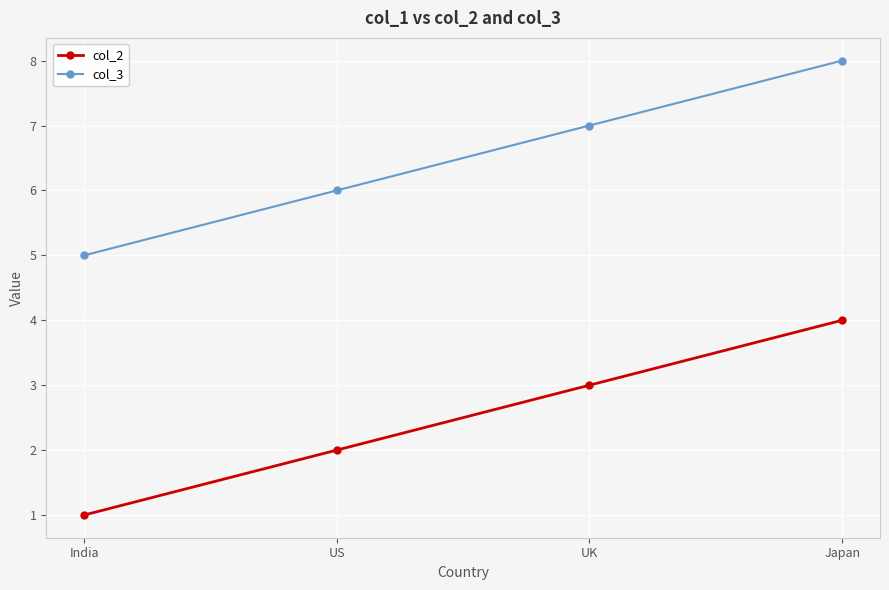

The value of col_3 at US is 6. True or false?

True